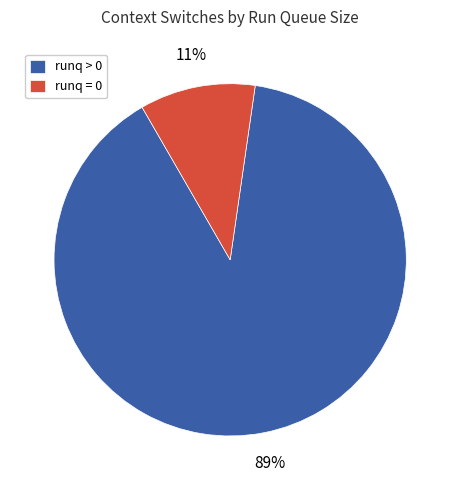

How many slices are in this pie chart?

2